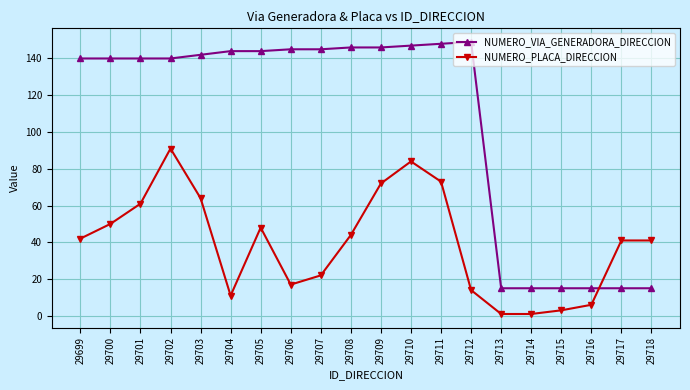

How many lines are shown in the chart?

2